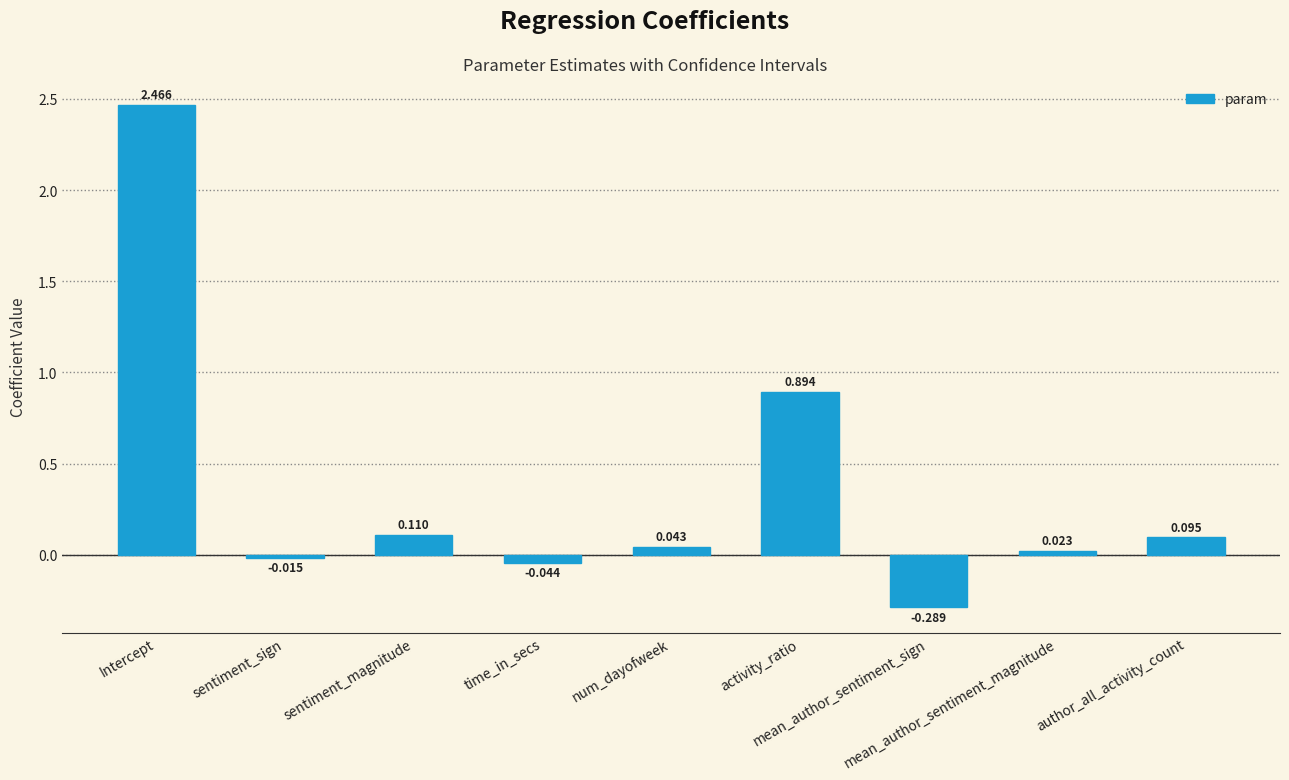

How many data points are less than 0?

3